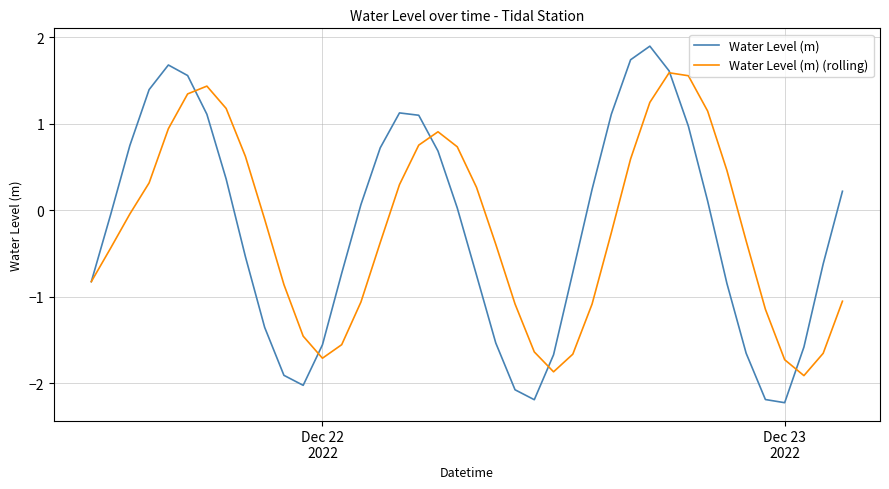

Which series has the widest spread of values?

Water Level (m)